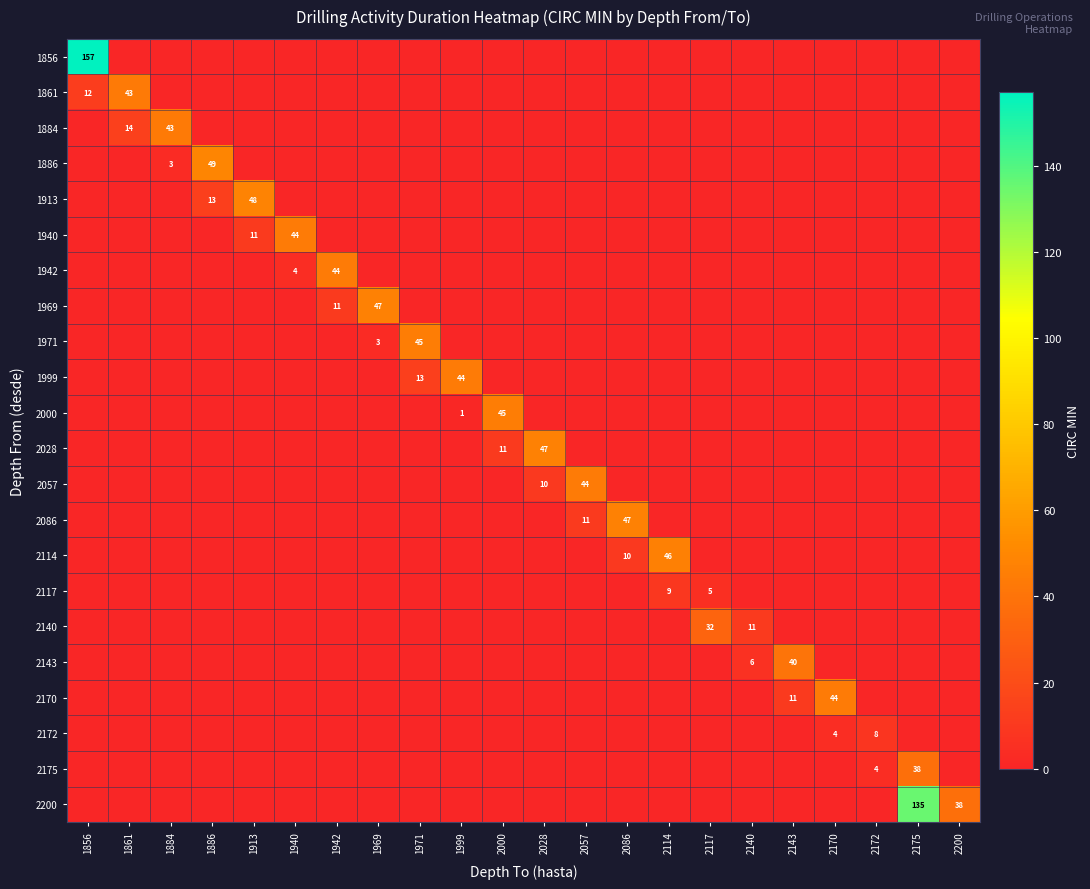

What is the difference between the maximum and minimum values in the 2000 series?

45